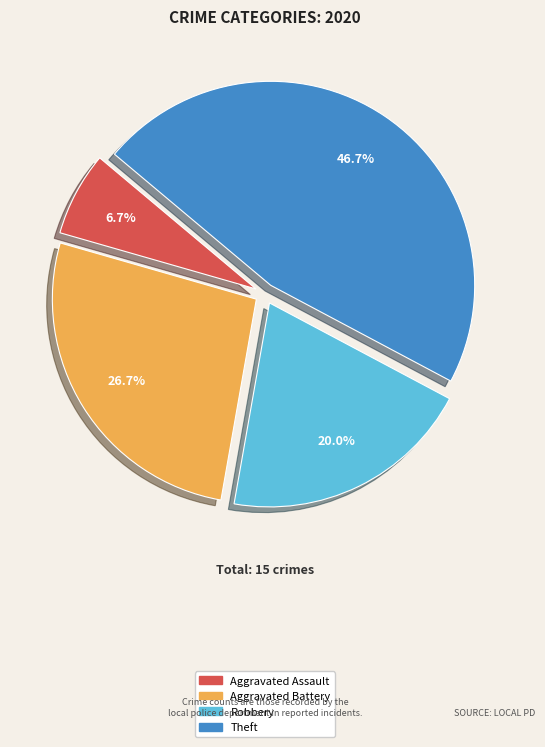

Which slice is the largest?

Theft